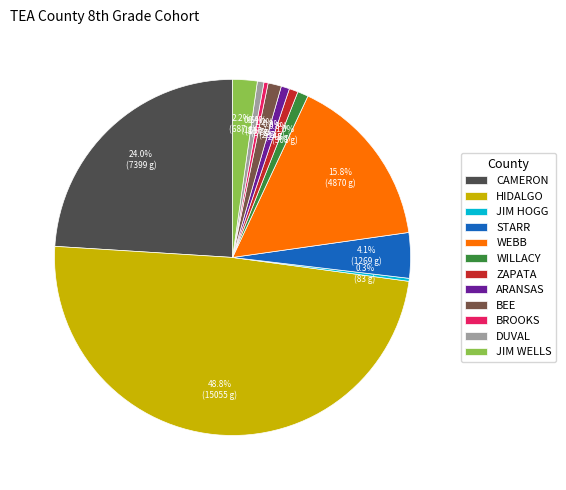

What portion of the pie excludes WILLACY?

99.0%